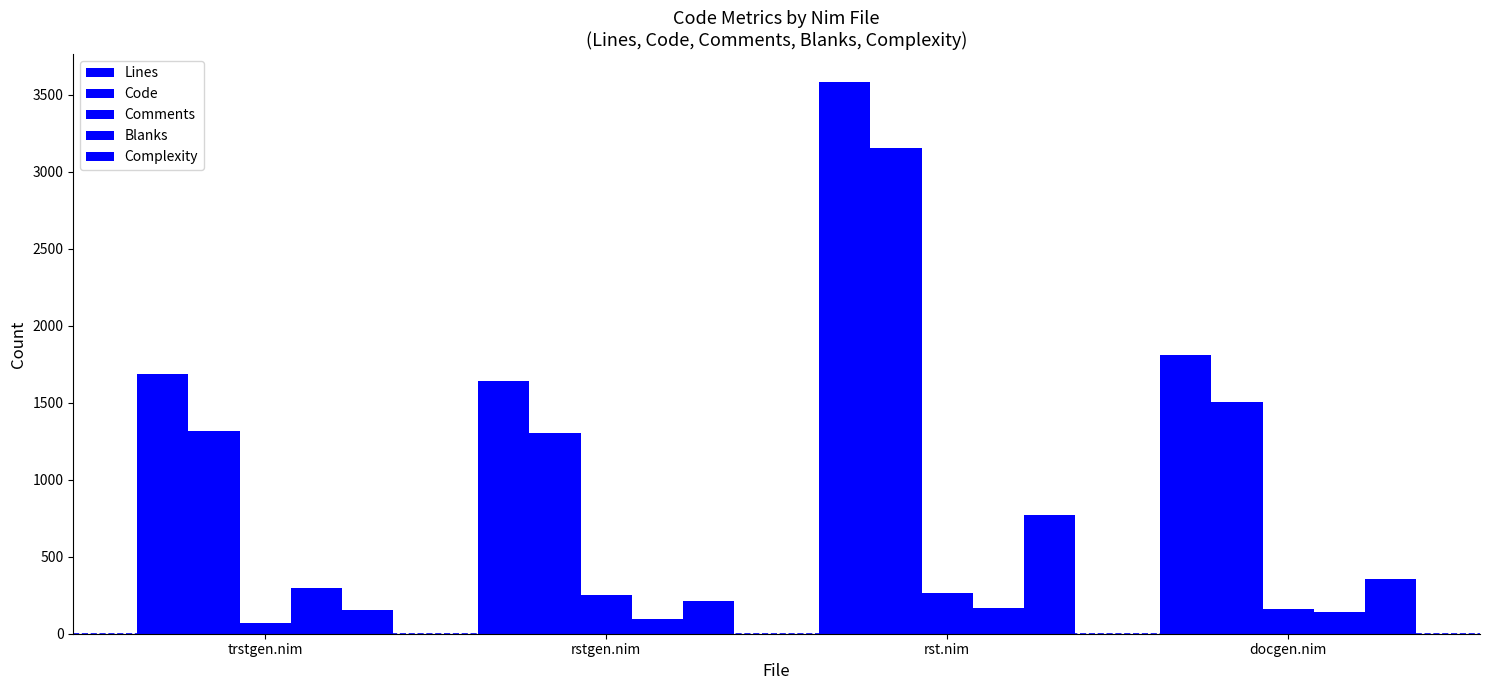

How many categories are shown in the chart?

4